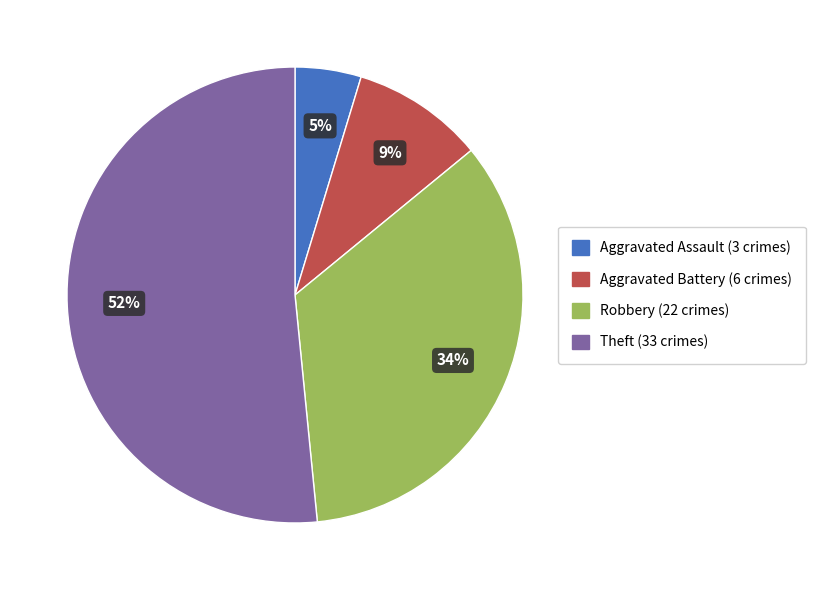

To the nearest percent, what is the difference between the largest and smallest slice percentages?

47%